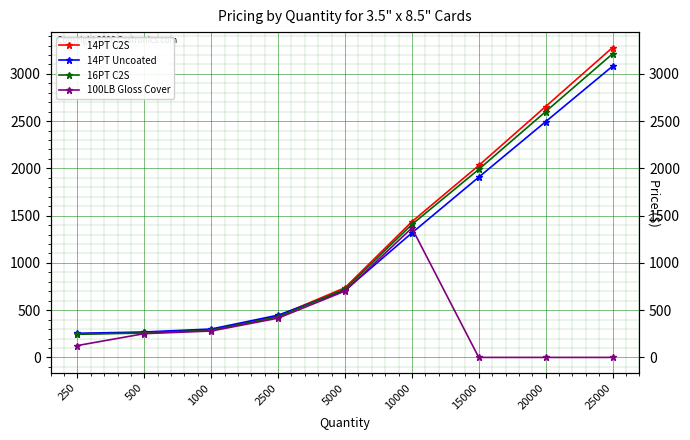

What is the sum of all 14PT C2S values?

11380.6